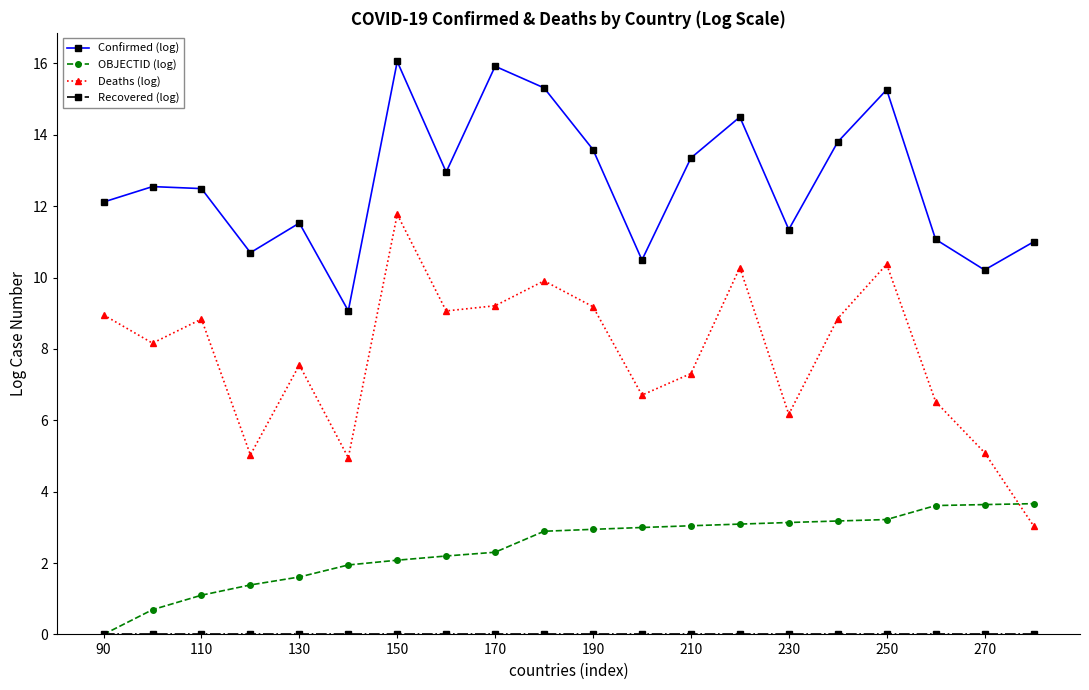

What is the value of the Deaths (log) point at the 5th from the left?

7.5